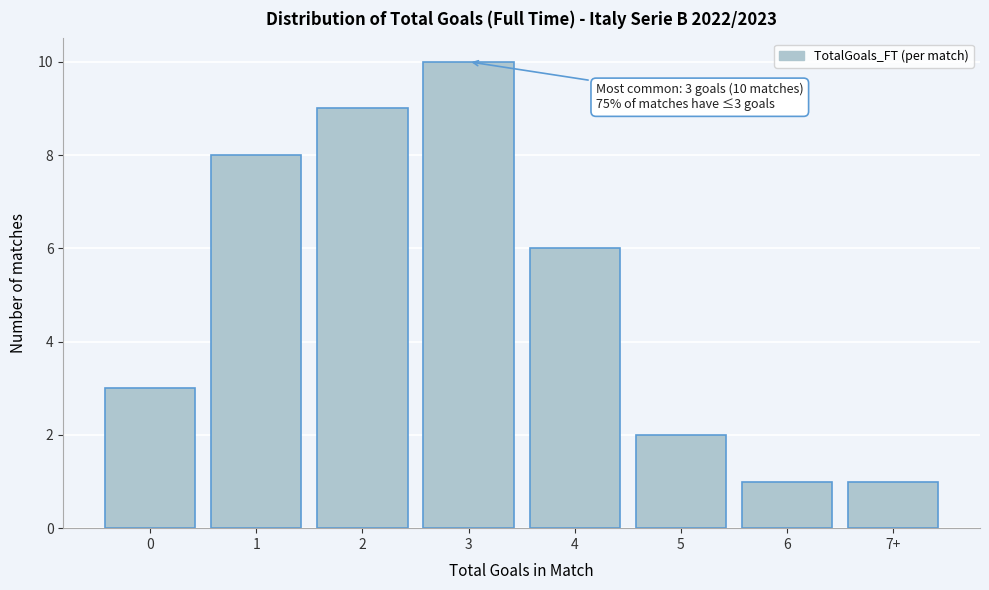

Reading right to left, extract all data points from this chart.

7+=1	6=1	5=2	4=6	3=10	2=9	1=8	0=3